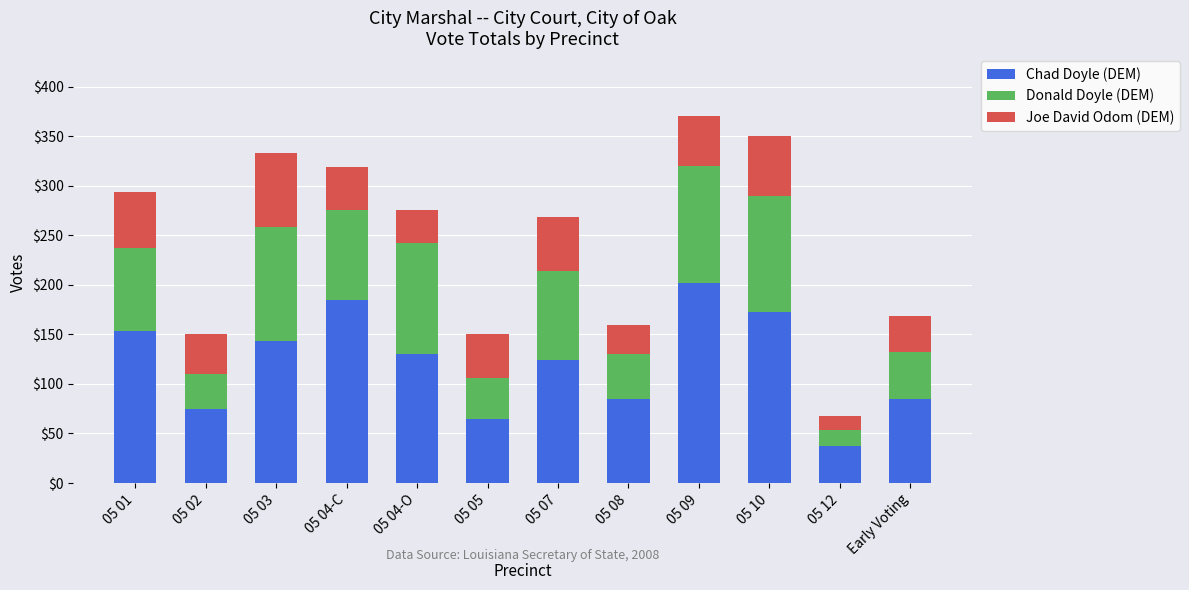

What is the difference between the second highest and minimum values in the Chad Doyle (DEM) series?

148